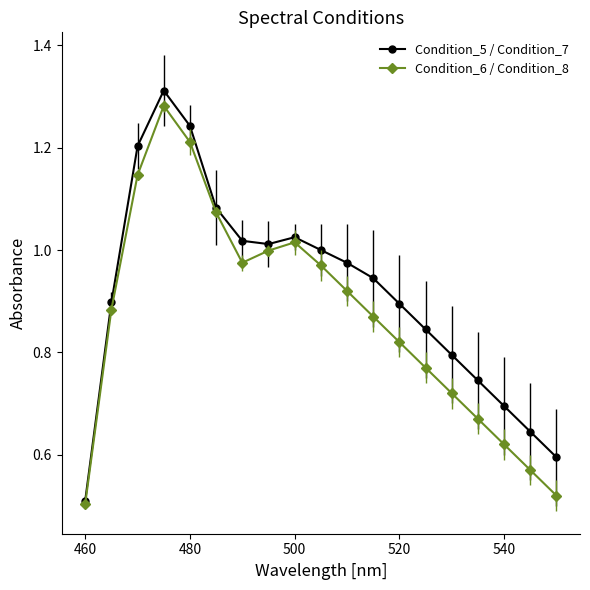

At how many categories does at least one series exceed 0?

19